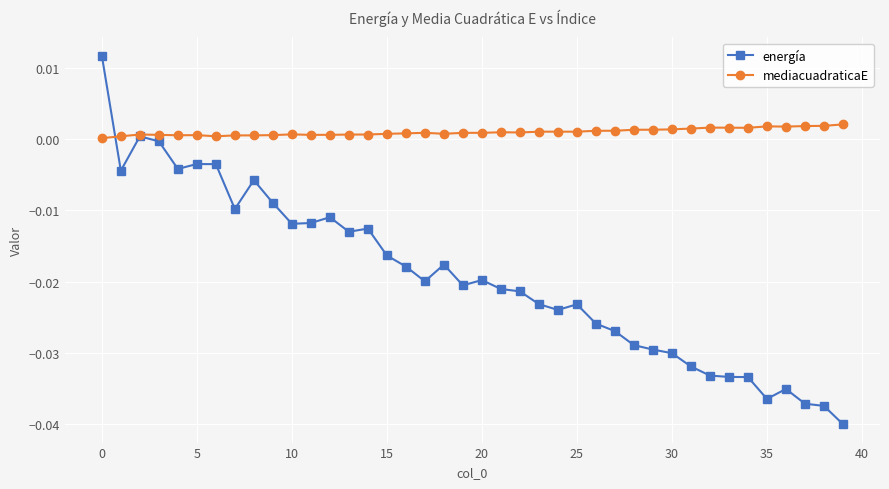

At how many categories does at least one series exceed 0?

40